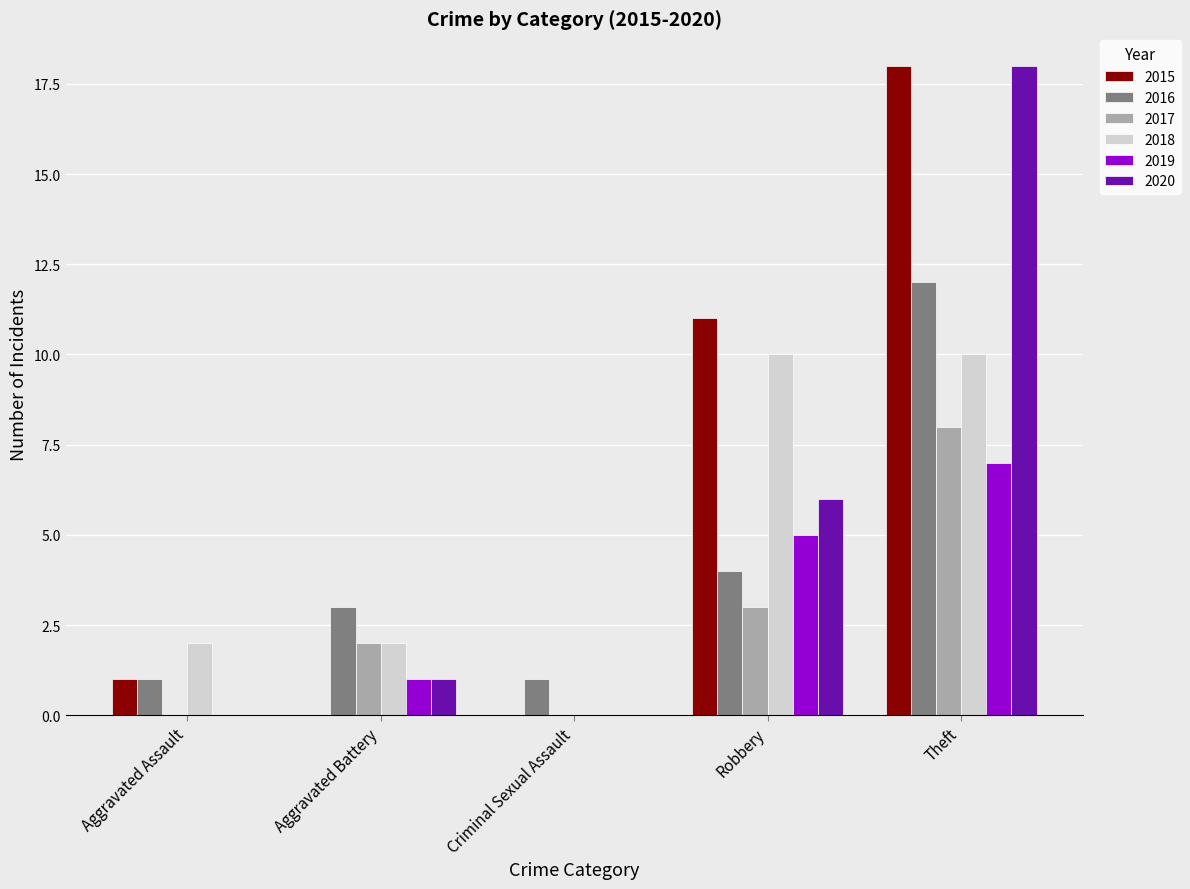

What is the sum of the 2015 values at Robbery and Criminal Sexual Assault?

11